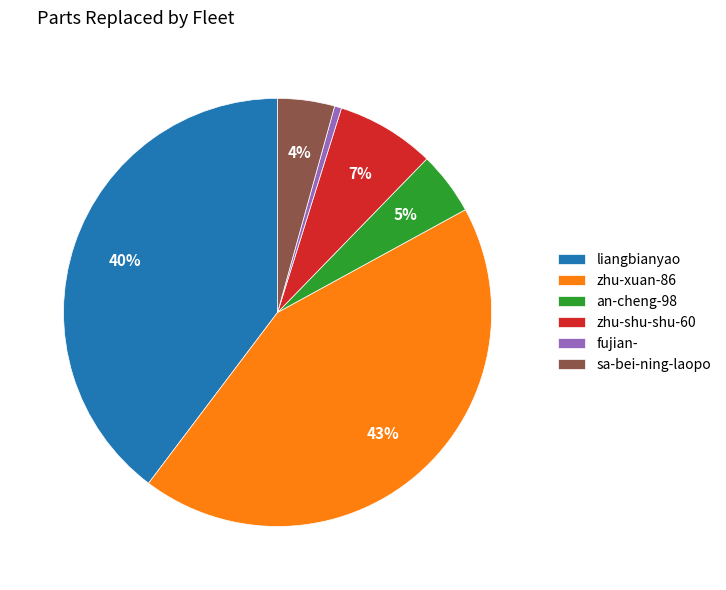

To the nearest percent, what is the average slice percentage?

17%